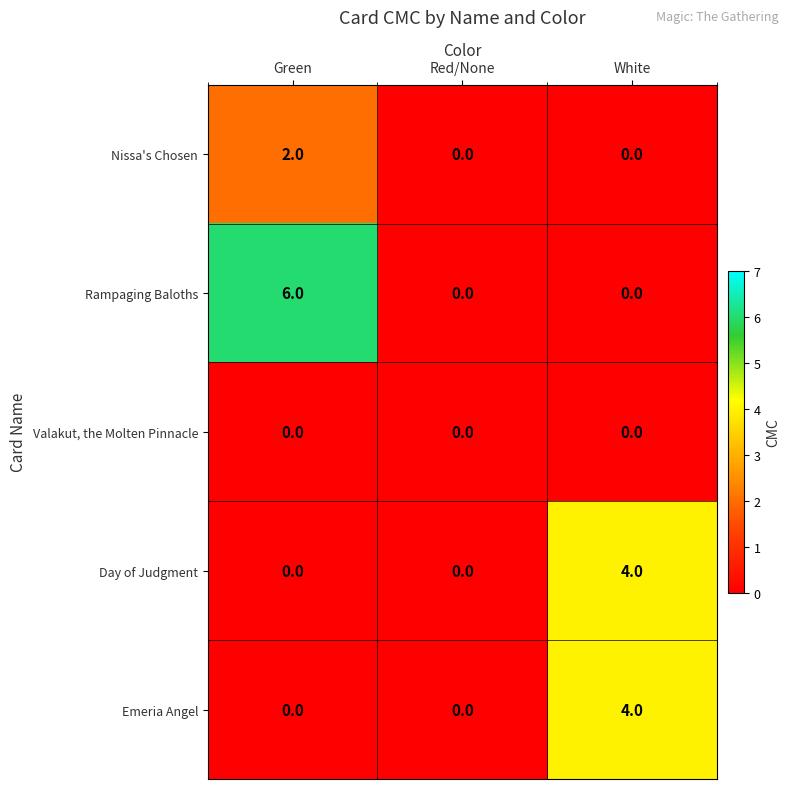

What is the difference between the maximum and minimum values in the Day of Judgment series?

4